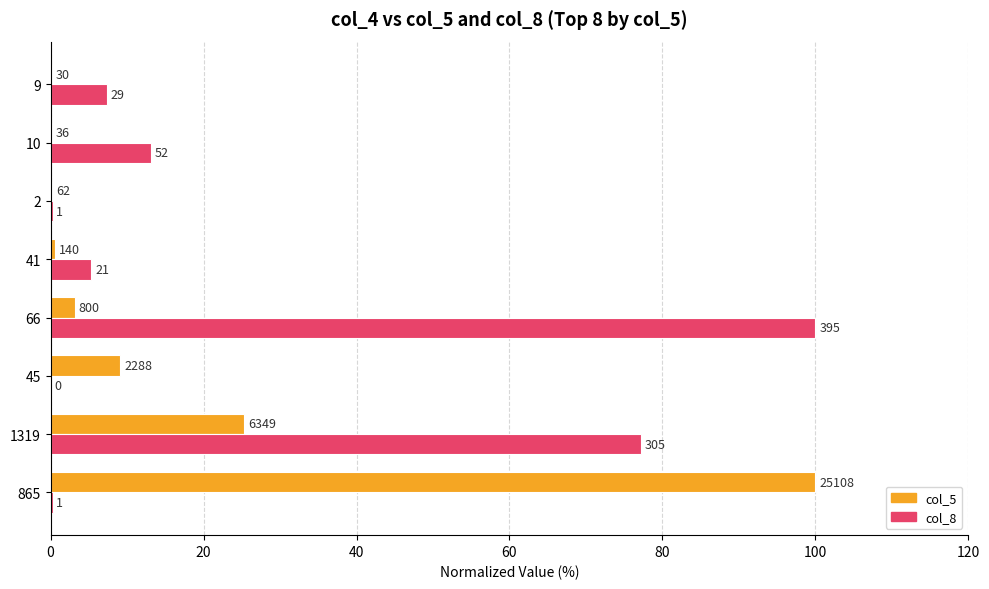

Reading left to right, what are all the values shown in this chart?

col_5: 100.0	25.3	9.1	3.2	0.6	0.2	0.1	0.1
col_8: 0.3	77.2	0.0	100.0	5.3	0.3	13.2	7.3